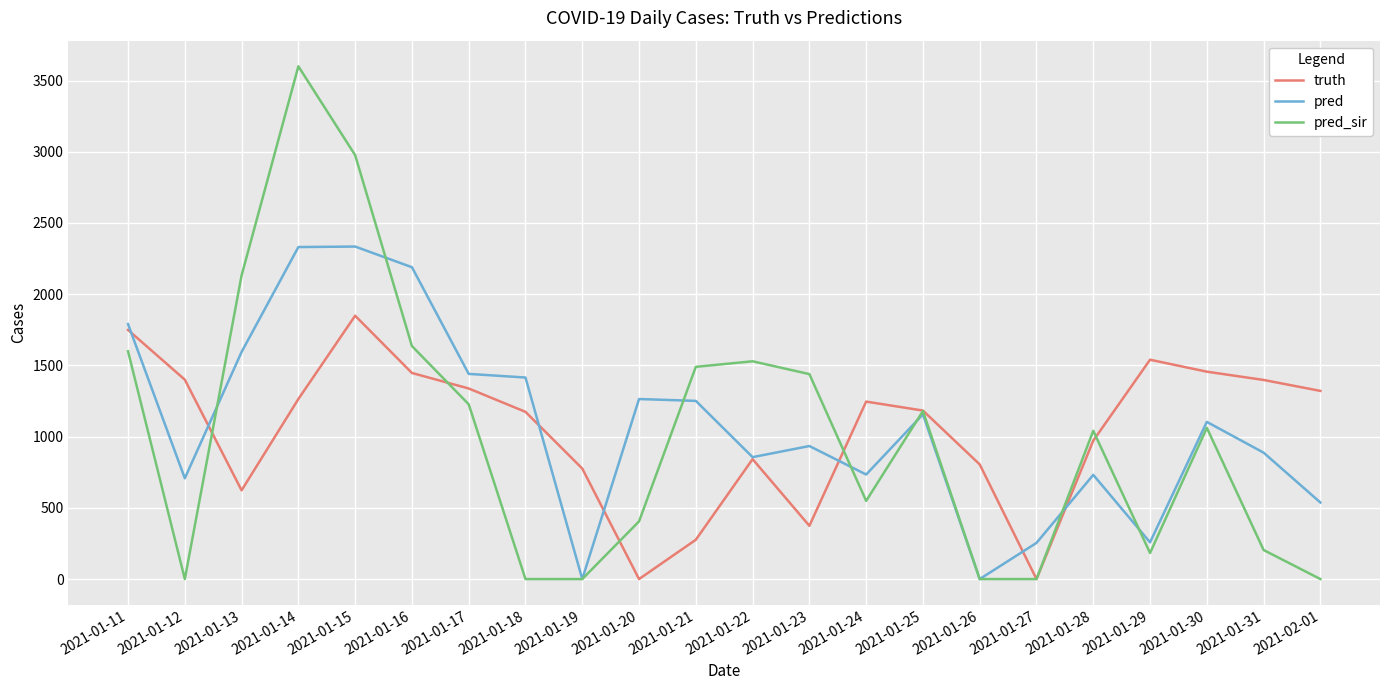

Does the chart display data point markers on the line(s)?

No